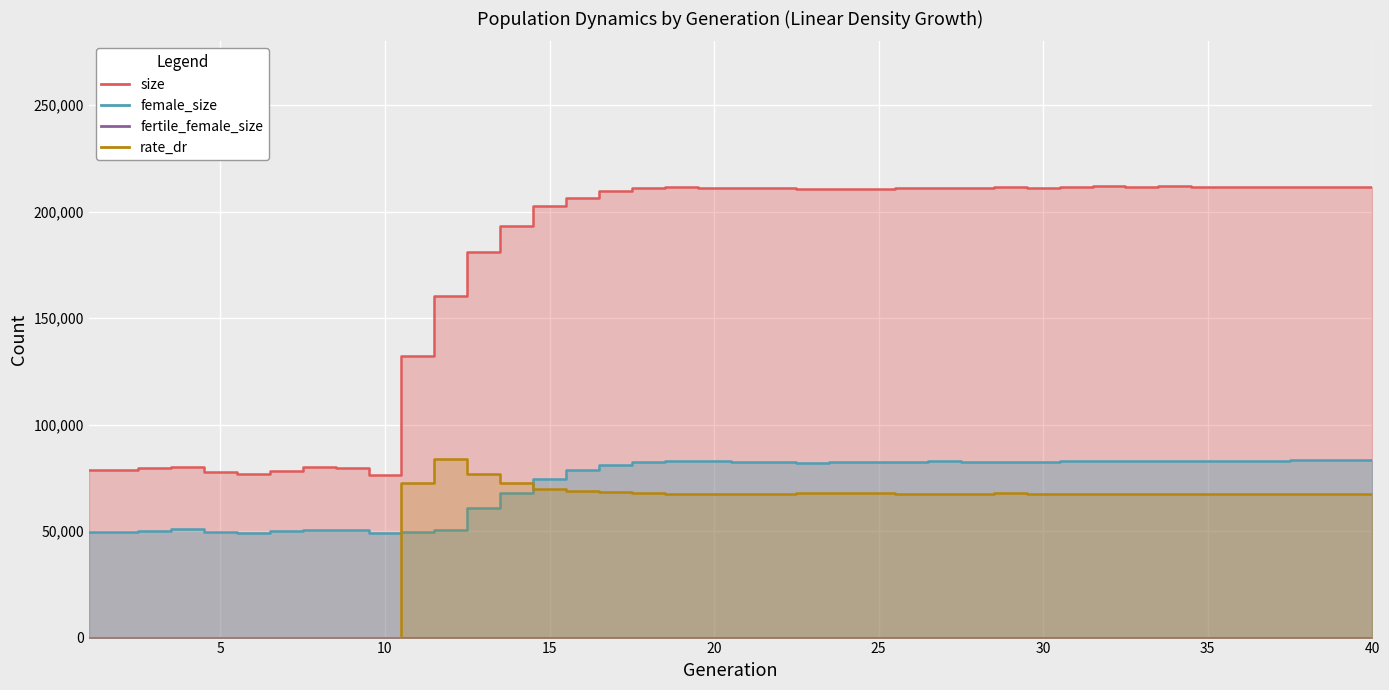

The size series shows 129532.8 at 10. True or false?

False